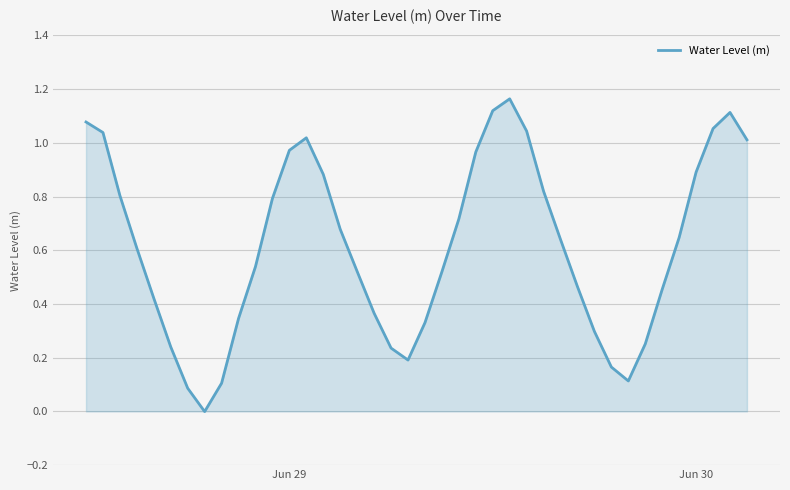

How many lines are shown in the chart?

1